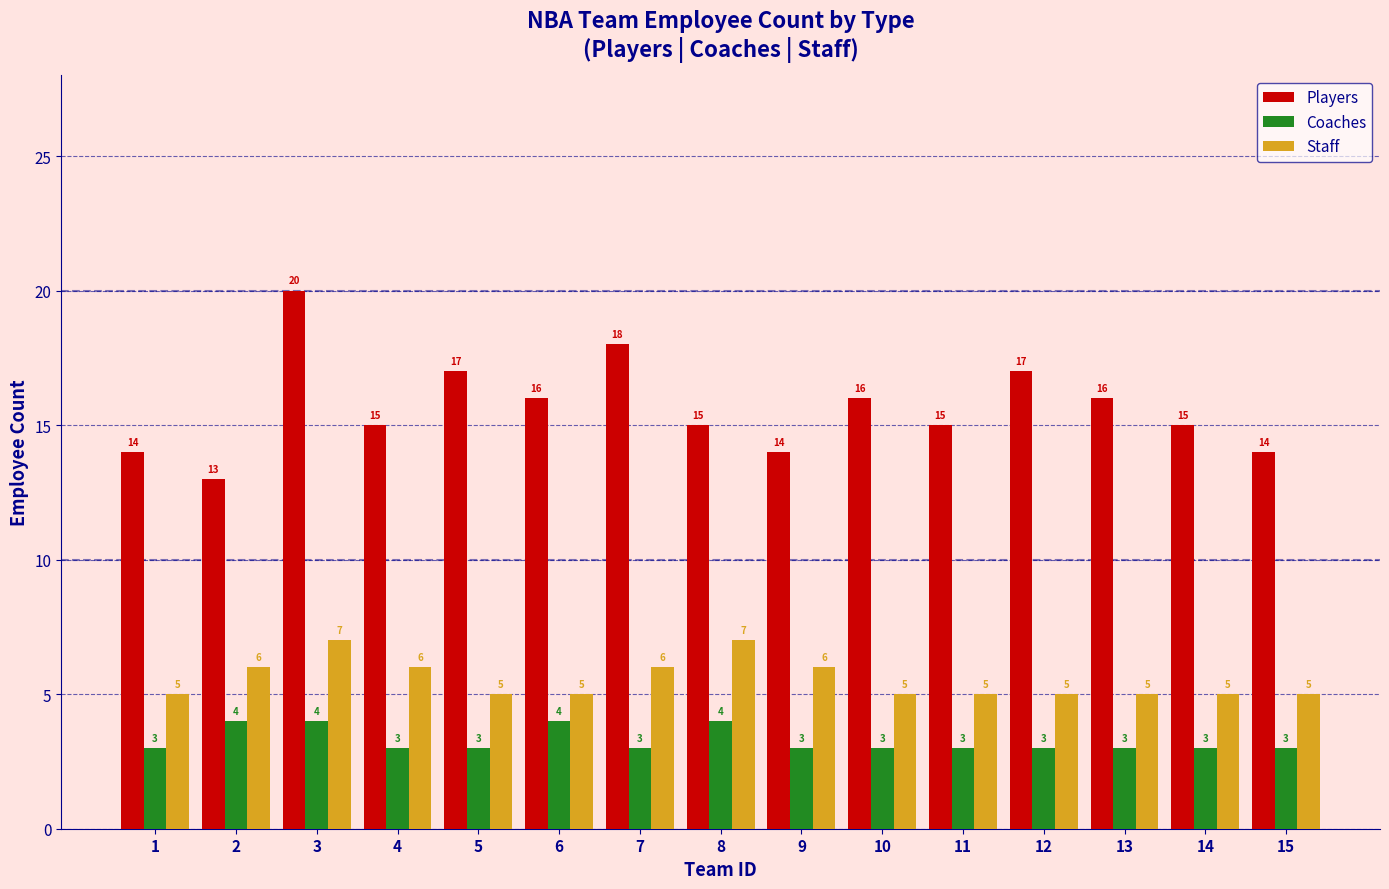

How many values in the Staff series exceed 5?

6